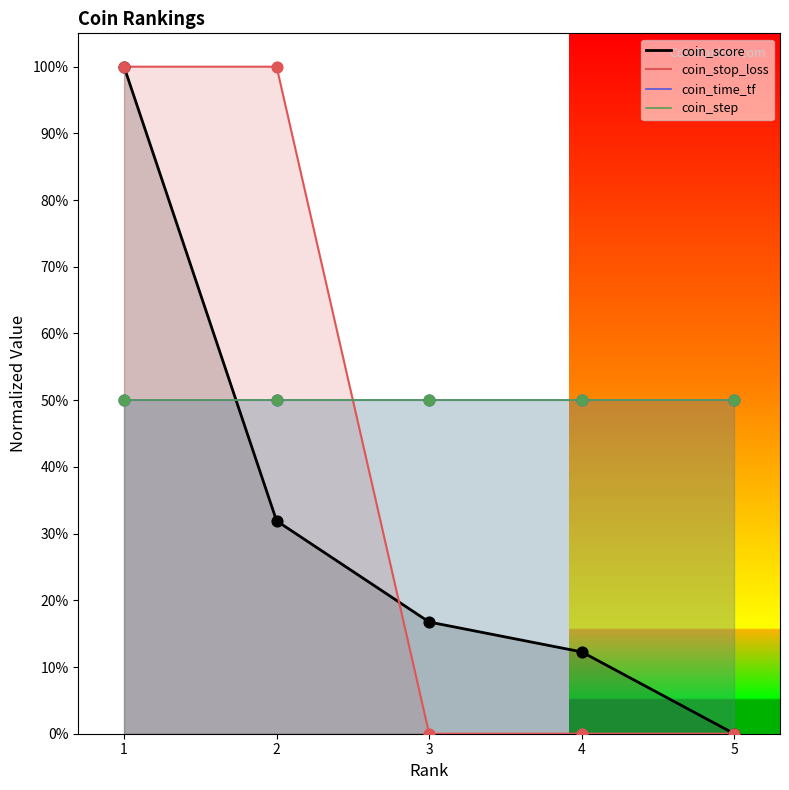

Is the value of coin_time_tf at 3 greater than the value of coin_stop_loss at 4?

Yes